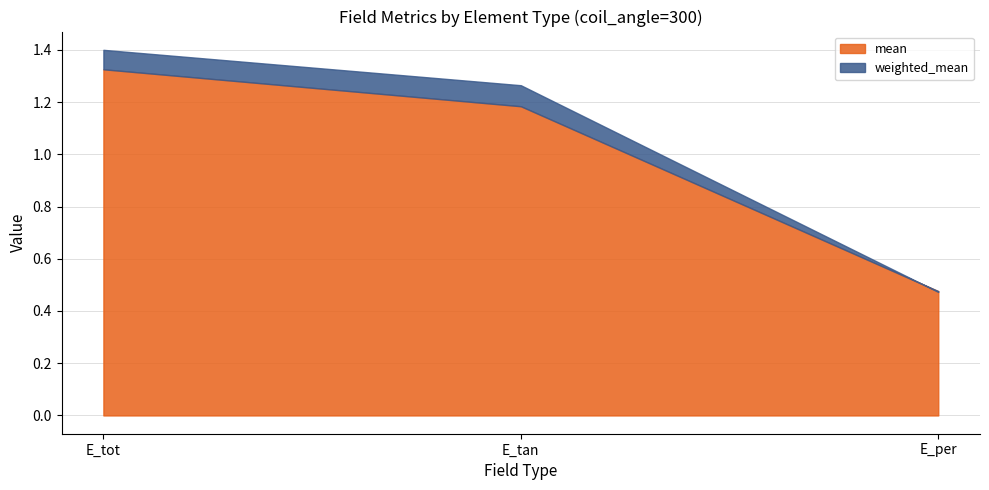

List the series in order of their overall mean, highest first.

weighted_mean, mean